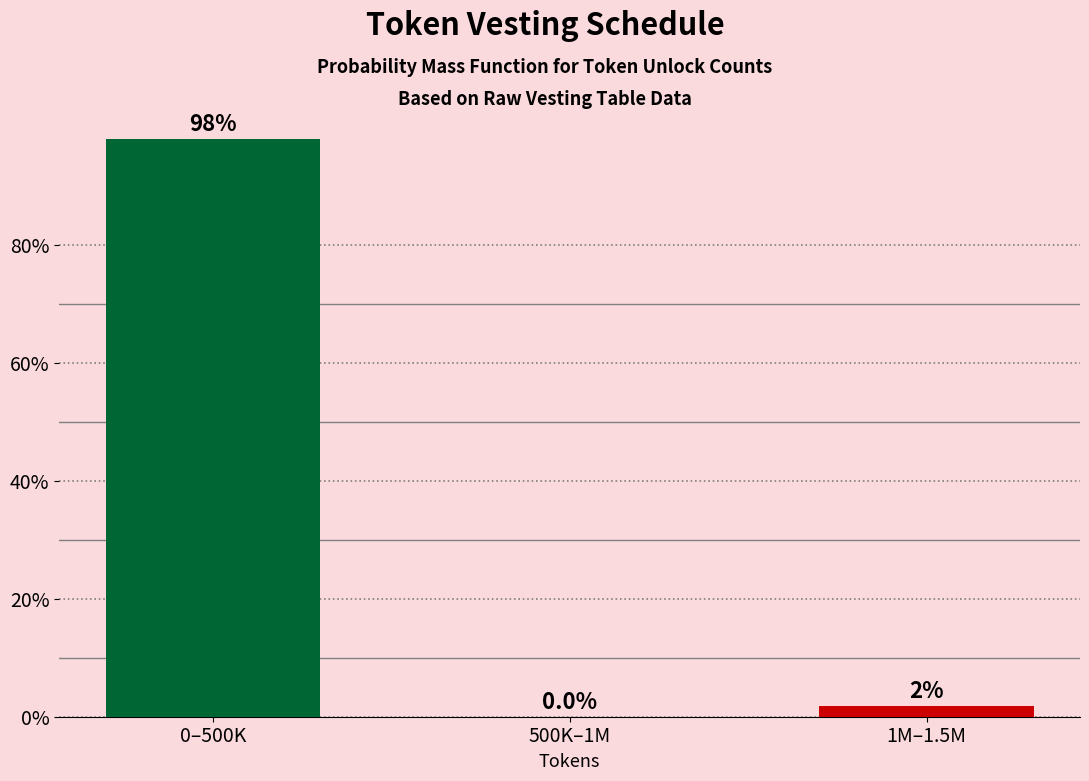

The chart shows a value of 46.0 at 0–500K. True or false?

False